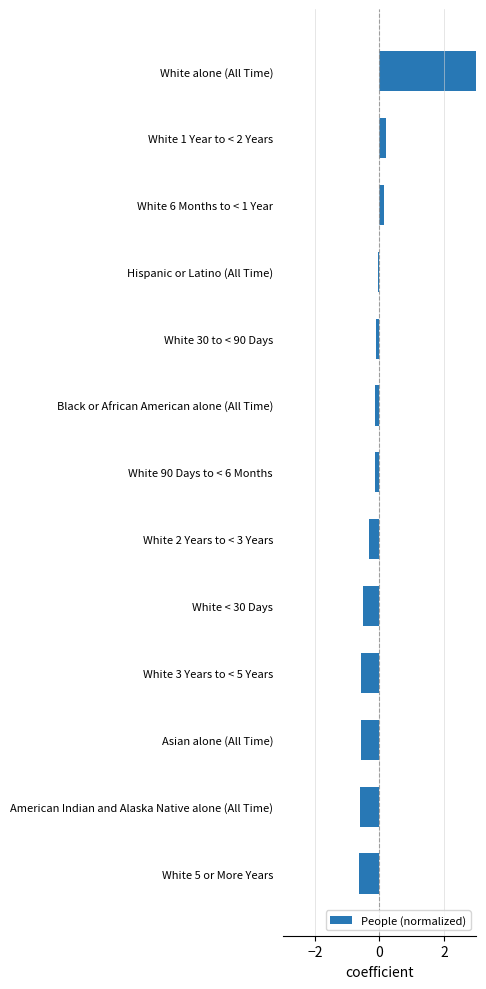

The chart shows a value of -0.1 at White 90 Days to < 6 Months. True or false?

True